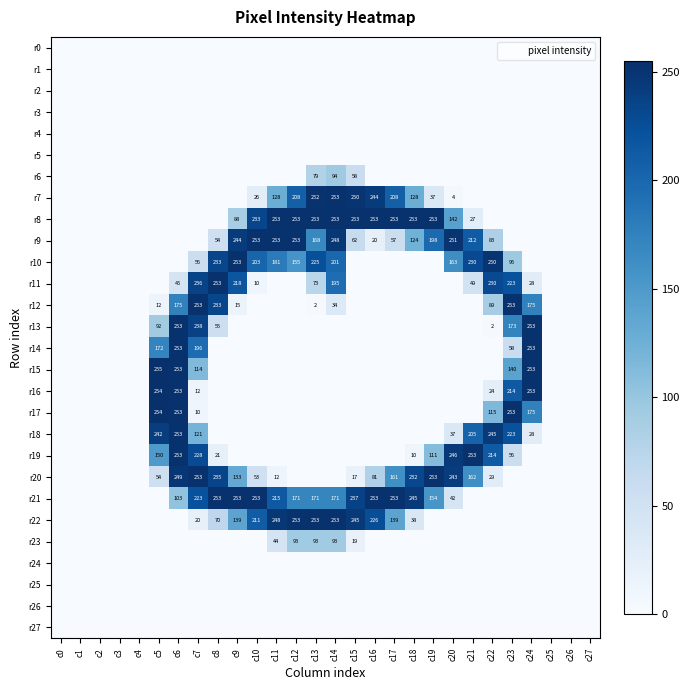

How many data points in r8 are above 0?

13